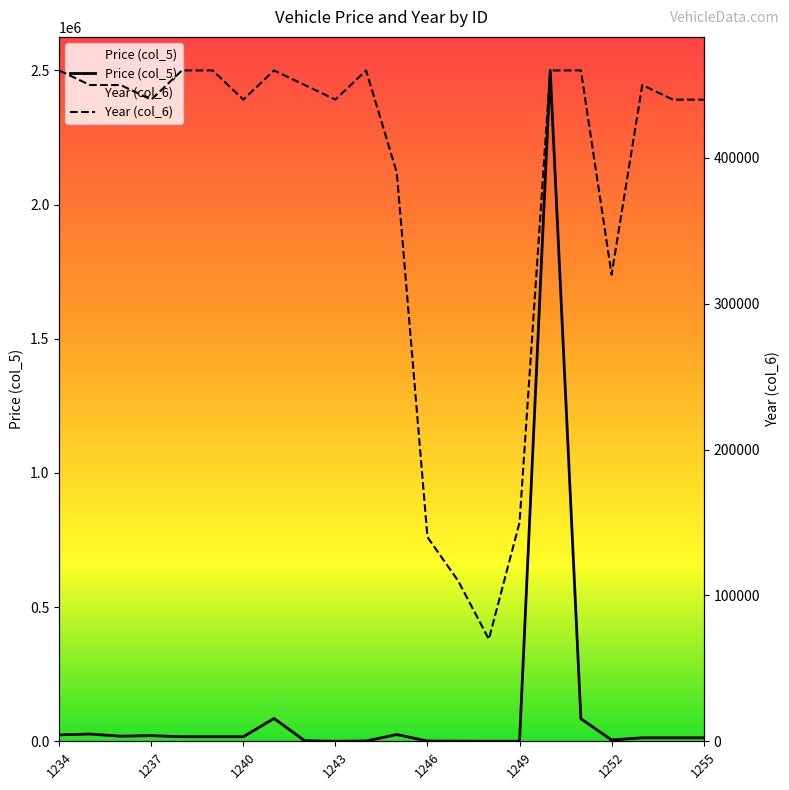

What are all the series names shown in the legend?

Price (col_5), Year (col_6)